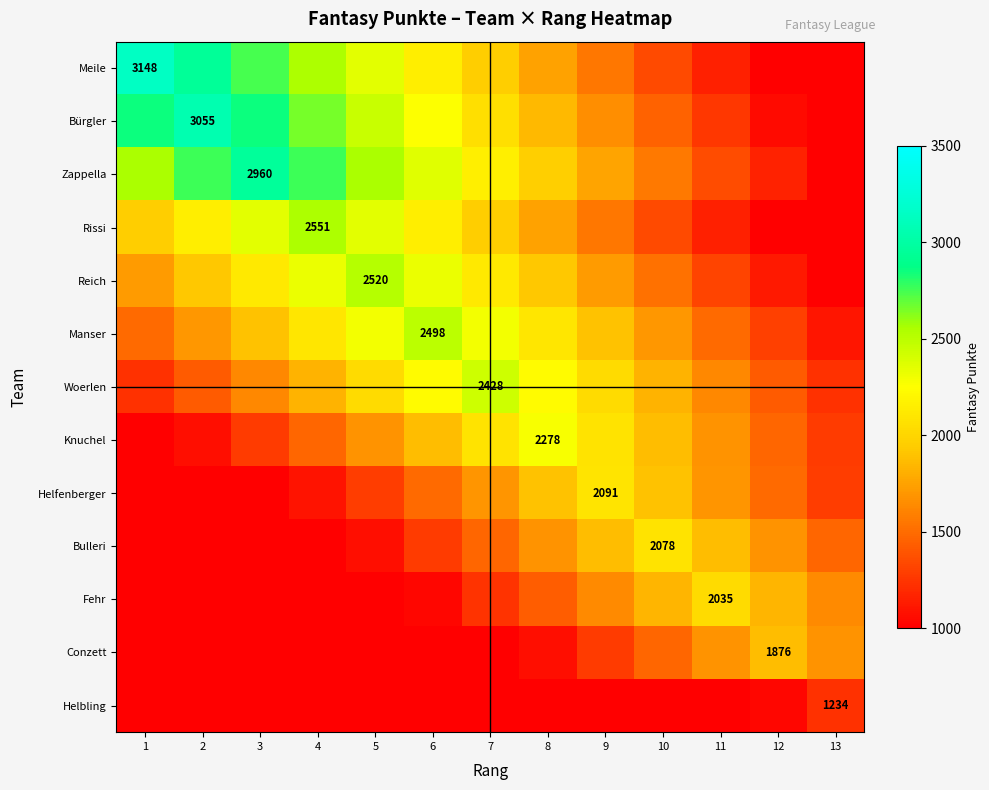

The value of Zappella at 3 is 2960. True or false?

True